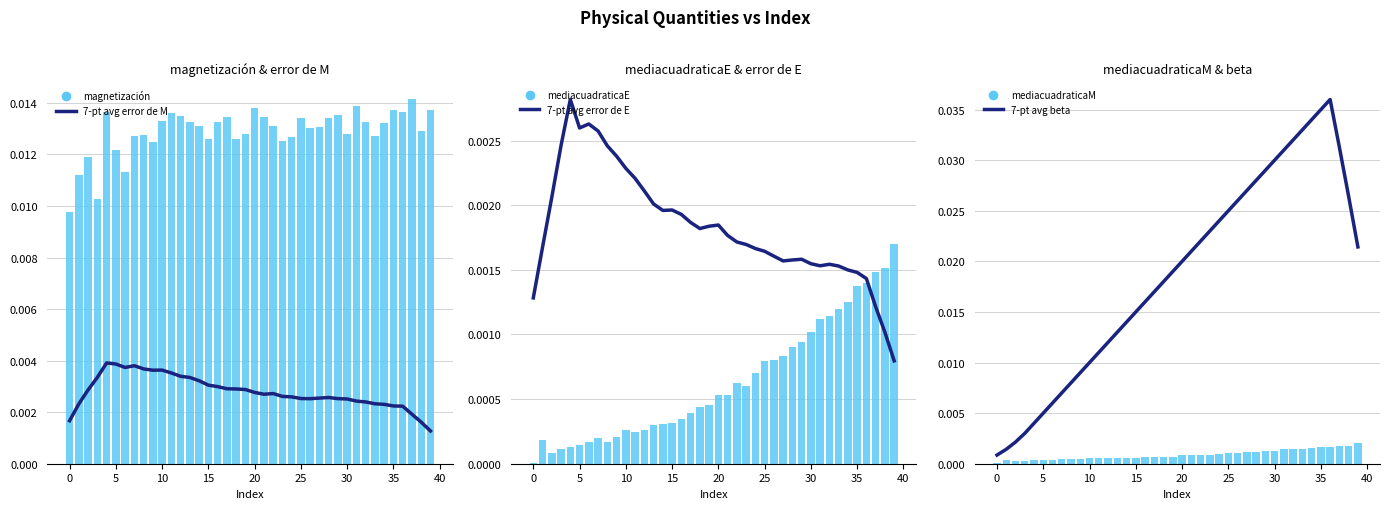

Which series changed the most between 20 and 39?

7-pt avg error de M